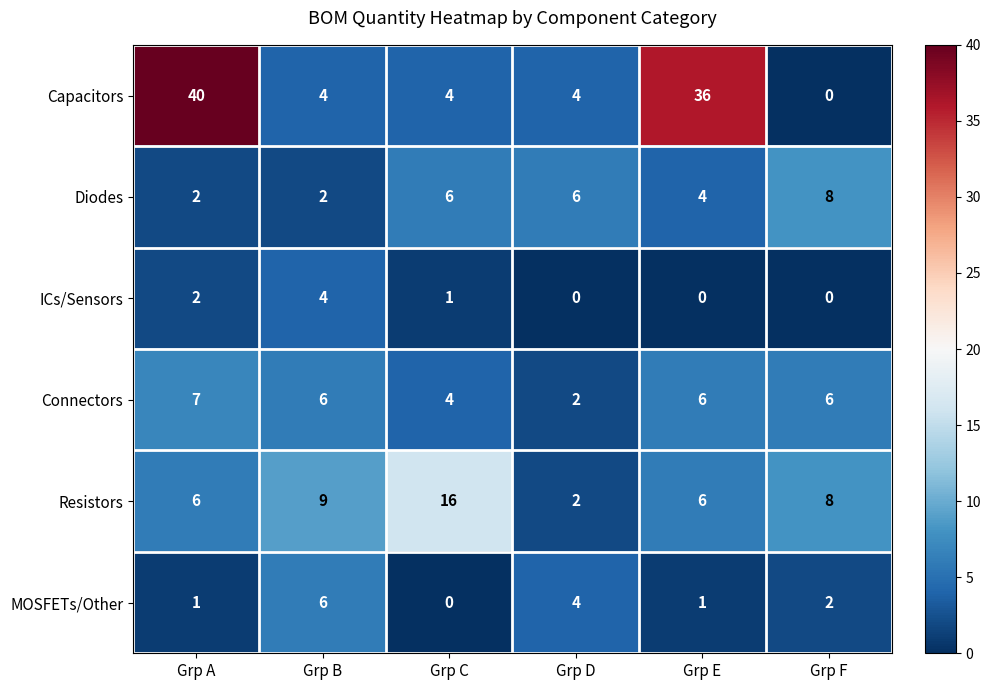

Count the Diodes values in the range 2 to 6.

5